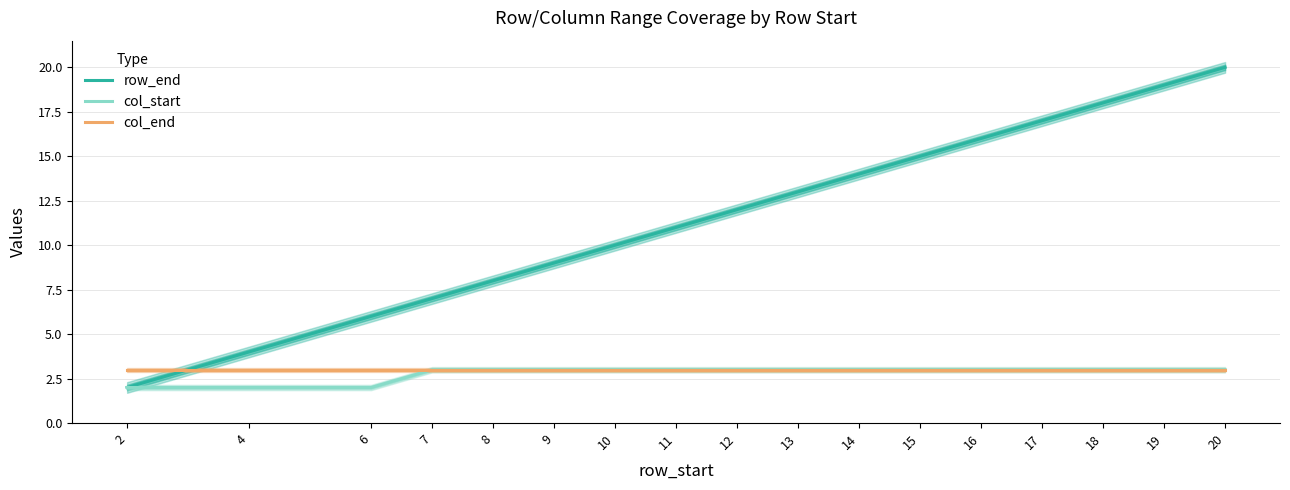

List the series in order of their peak value, lowest first.

col_start, col_end, row_end